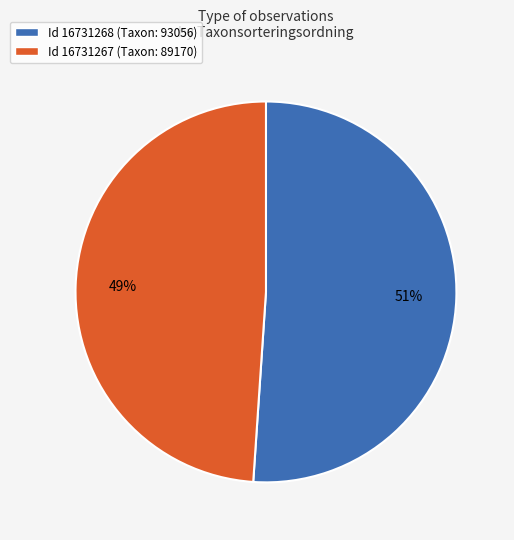

To the nearest percent, what is the difference between the largest and smallest slice percentages?

2%